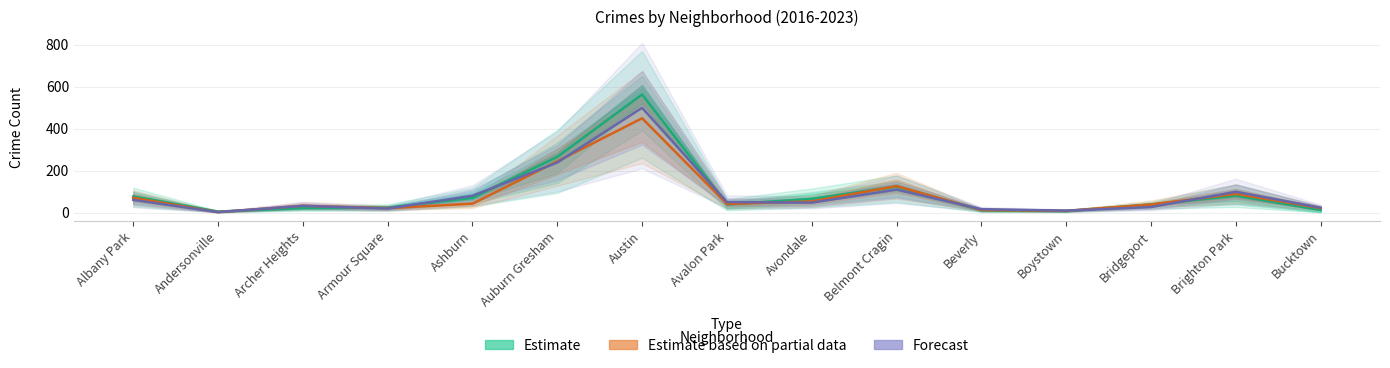

How many interior local peaks does the Estimate series have?

3